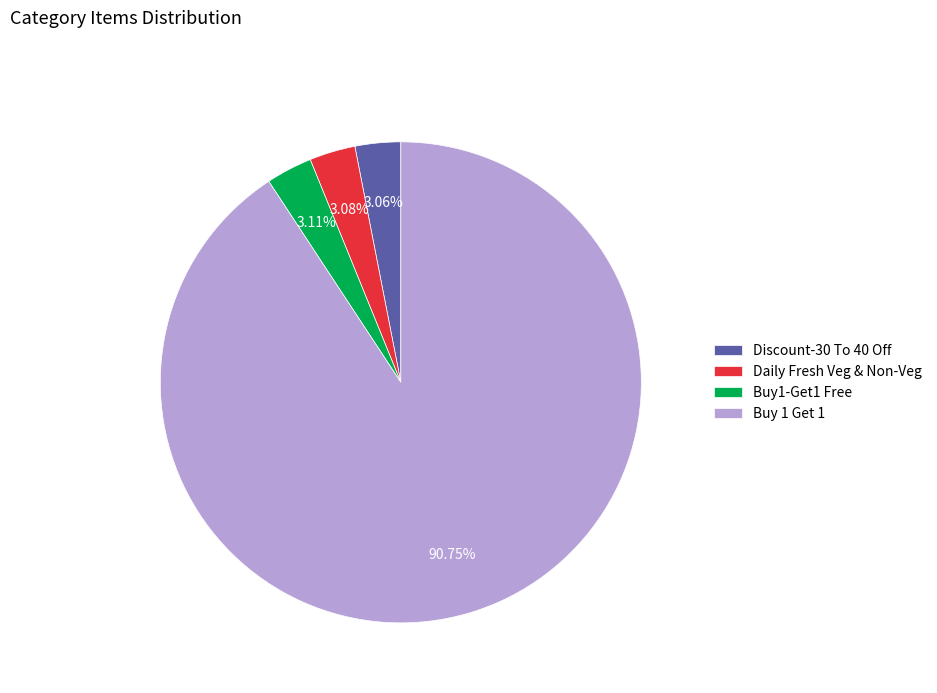

Does any single category account for the majority?

Yes